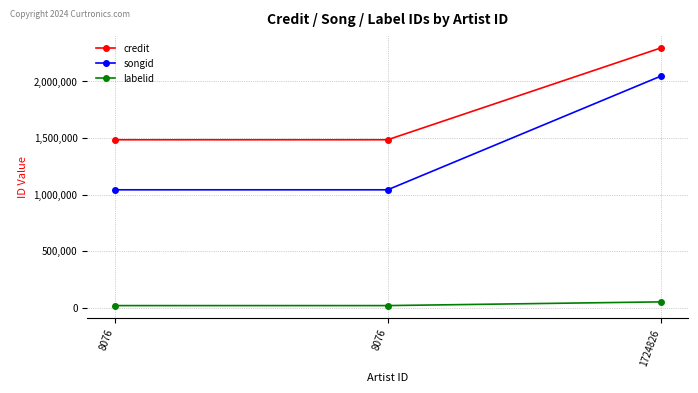

Reading left to right, transcribe all the data shown in this chart.

credit: 8076=1484753	8076=1484753	1724826=2296099
songid: 8076=1042419	8076=1042419	1724826=2046947
labelid: 8076=18627	8076=18627	1724826=51511